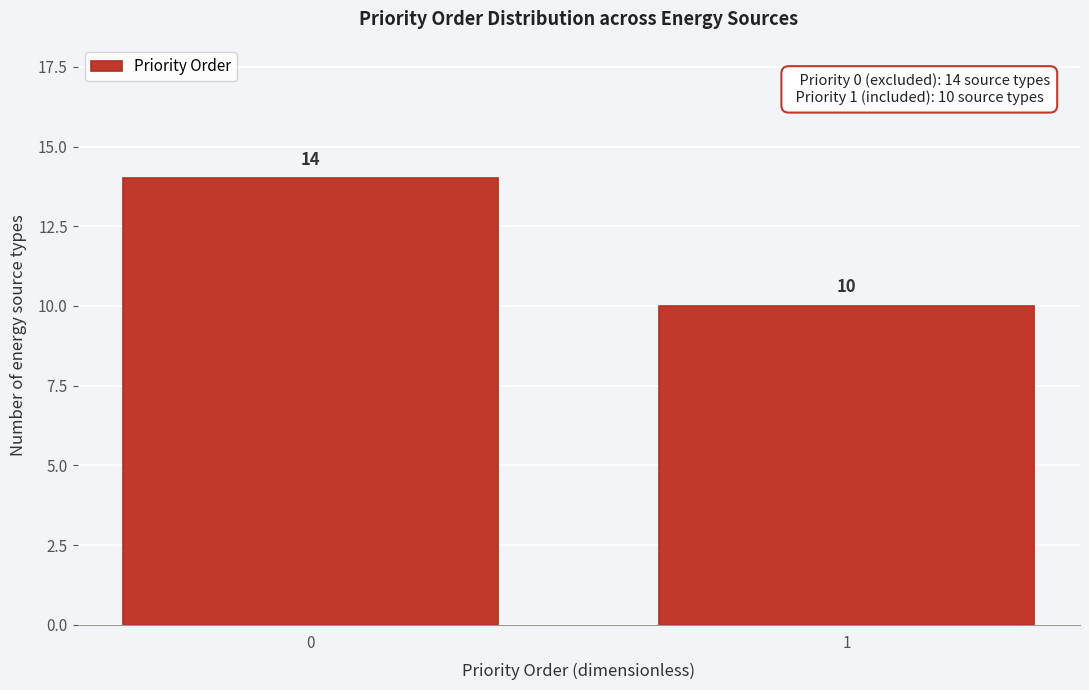

Reading right to left, extract all data points from this chart.

1=10	0=14